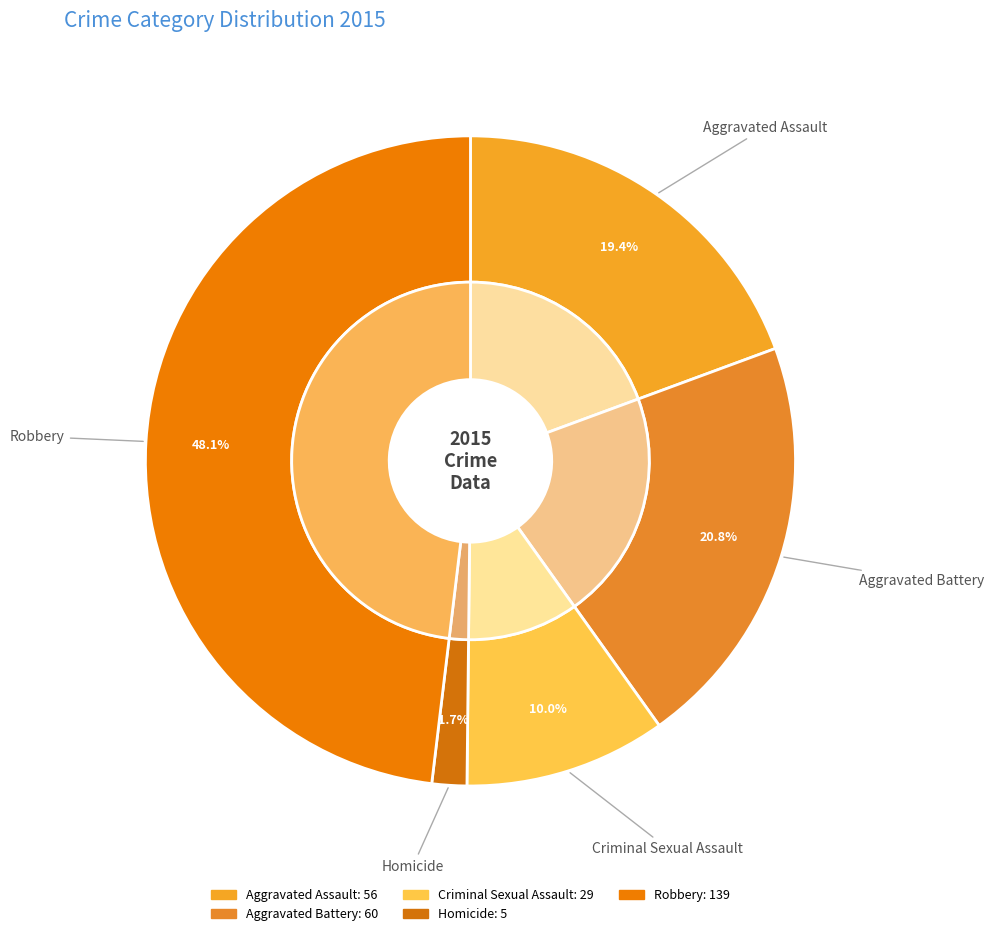

Approximately how many times larger is the value at Homicide compared to Aggravated Battery?

0.1